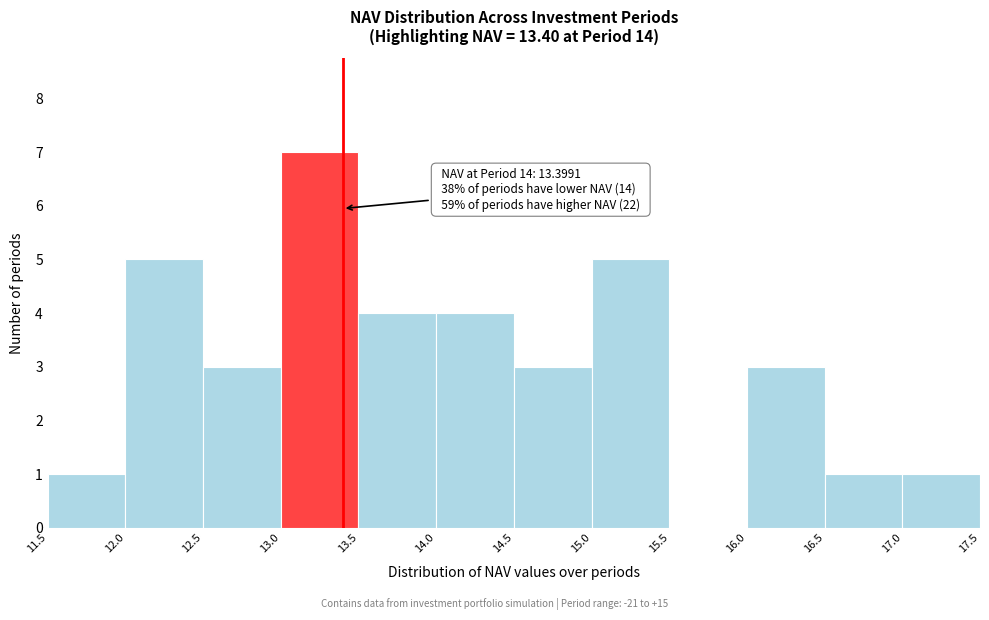

Which range on the x-axis has the tallest bar?

13.0 to 13.5